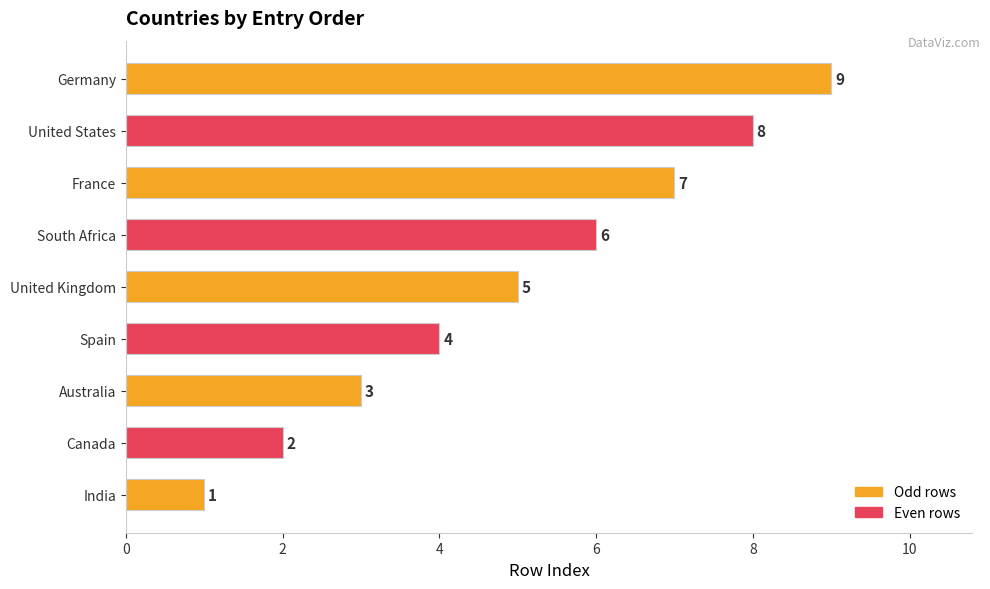

Read the value at Germany.

9